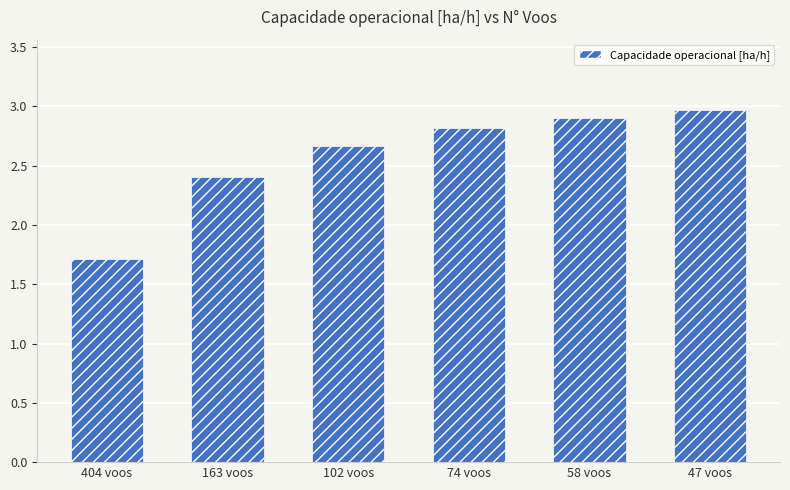

What is the greatest value displayed?

3.0